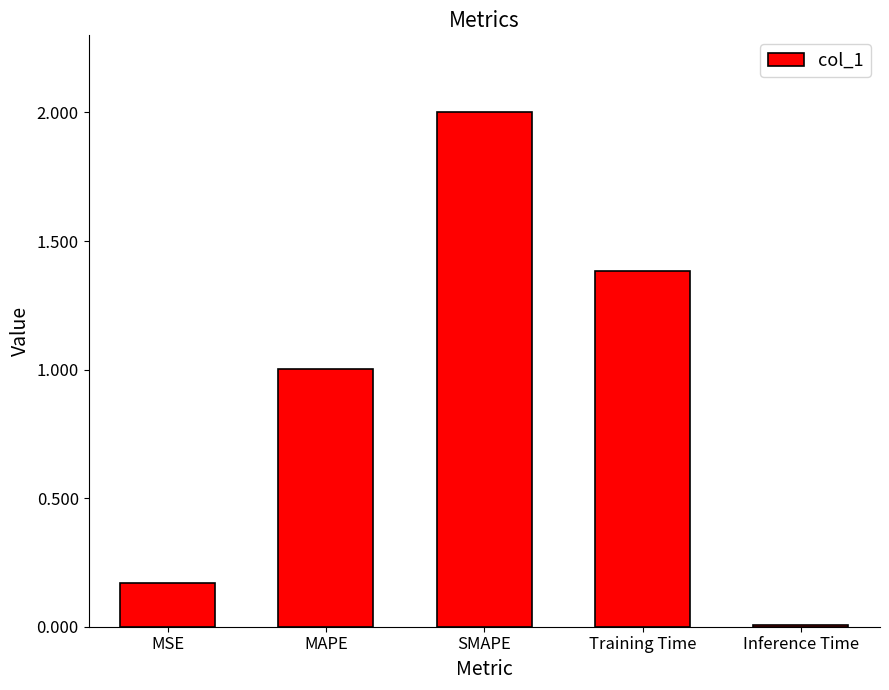

What is the difference between the second highest and second lowest values?

1.2